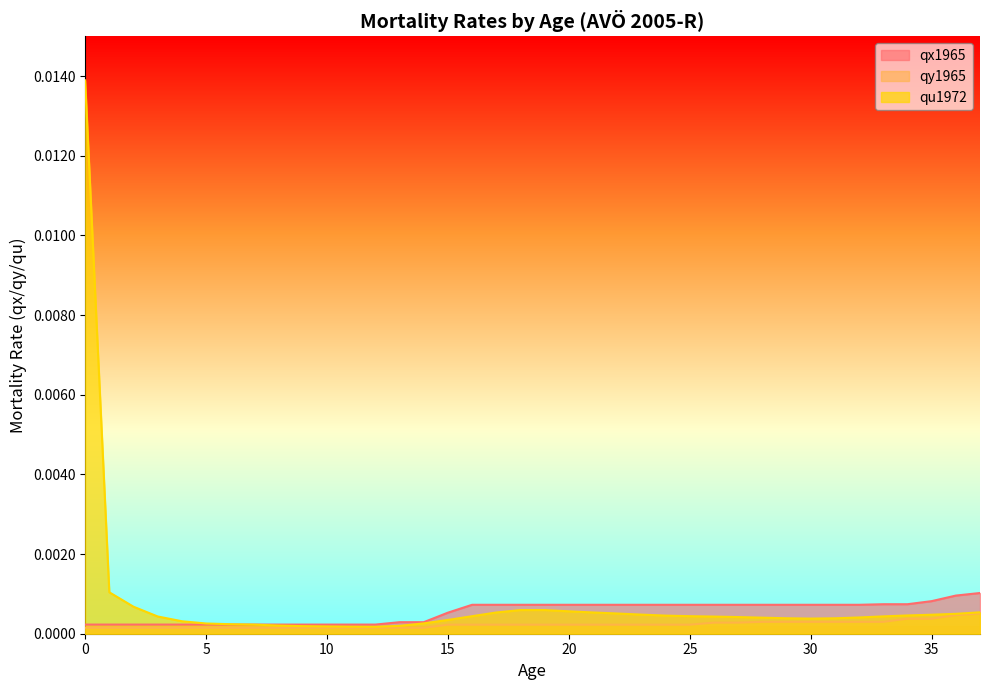

Which series ends up on top after the final intersection of qx1965 and qu1972?

qx1965